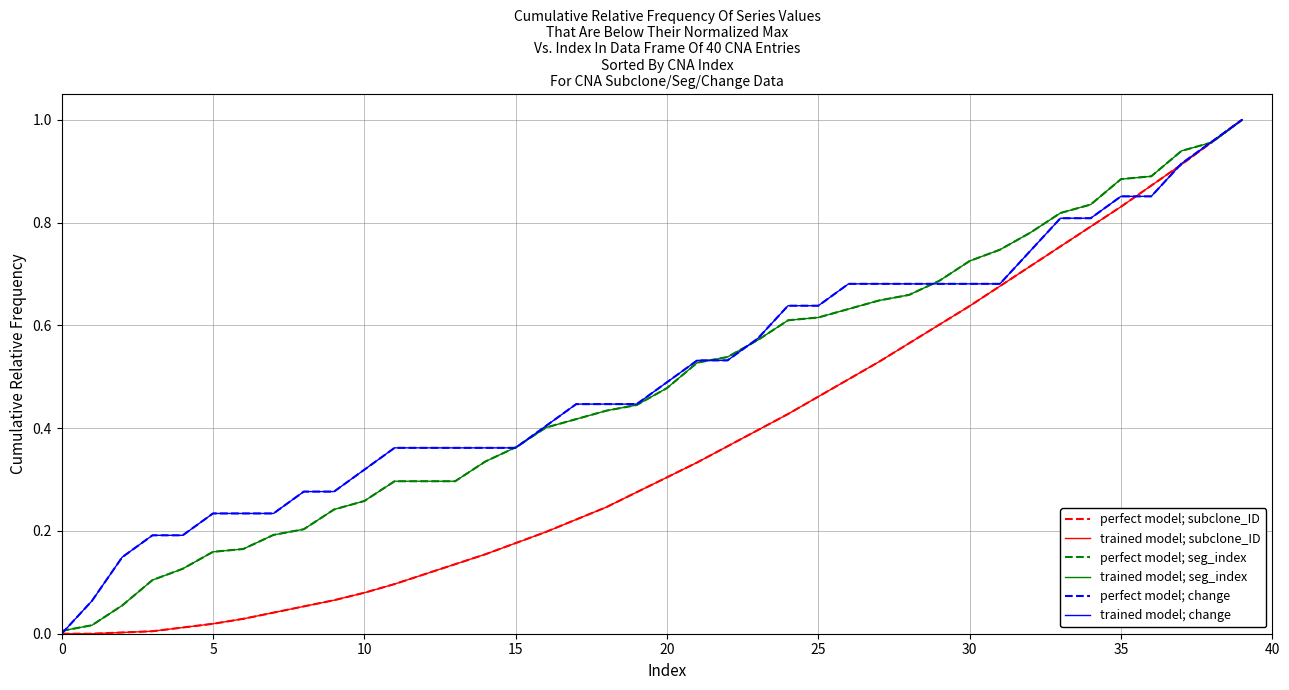

Does the chart have visible grid lines?

Yes